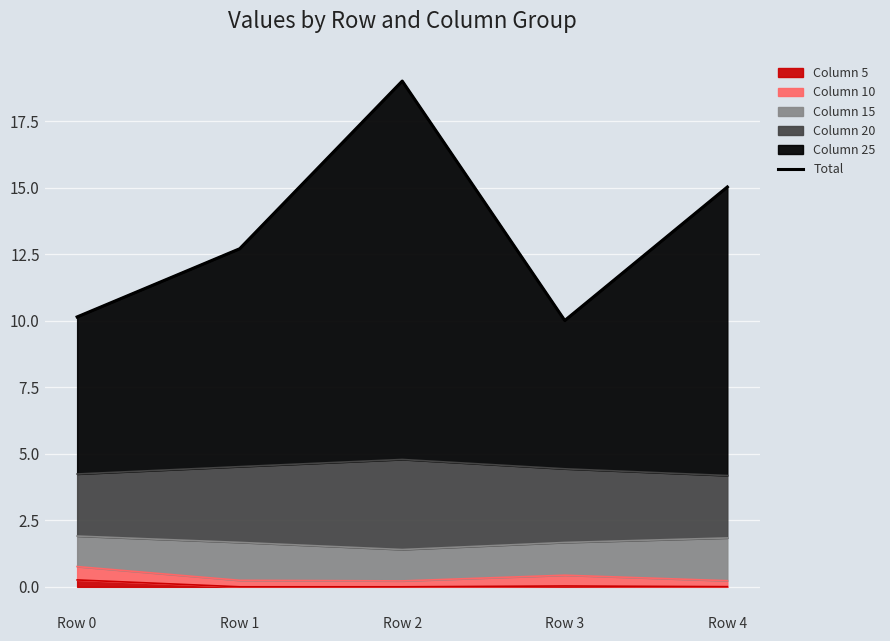

What is the difference between the second highest and minimum values?

5.0